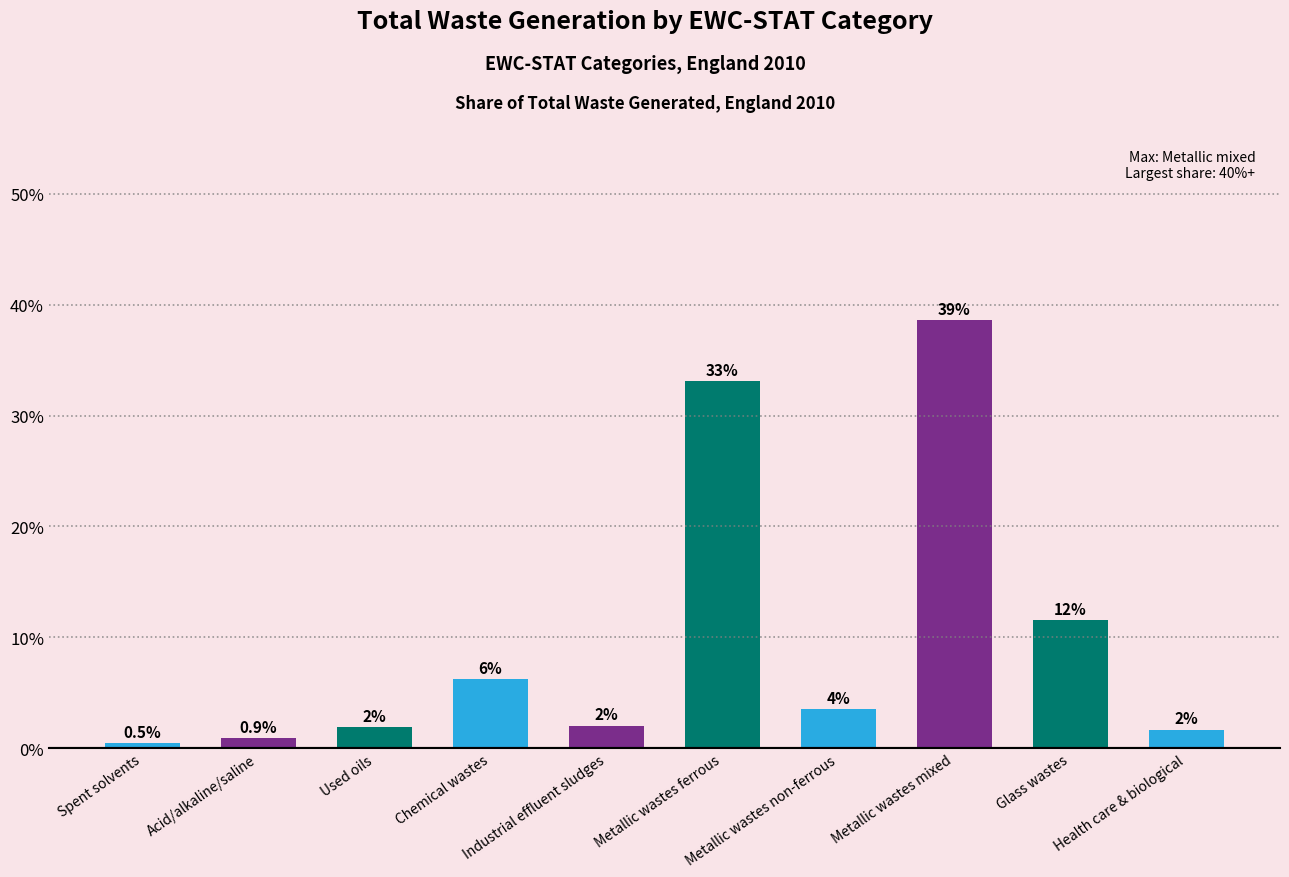

Where does the data first go above 3?

Chemical wastes